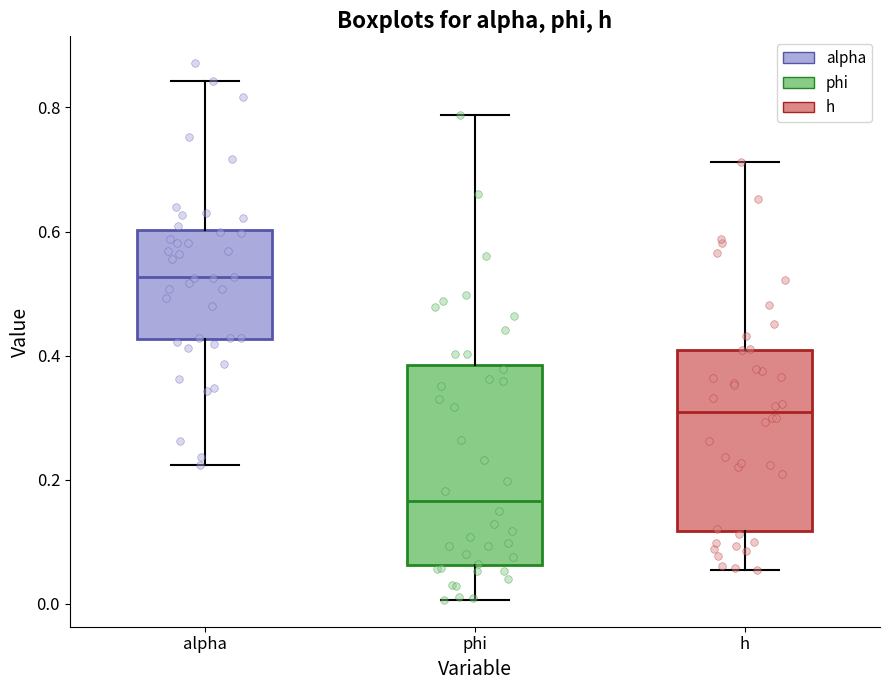

Reading left to right, transcribe this box plot: for each box, give where its median line is, the range the box spans, and where its two whiskers end, as read against the y-axis. The values are not printed on the chart, so give them approximately, as read against the axis.

alpha: median 0.52, box 0.42 to 0.60, whiskers 0.22 to 0.84
phi: median 0.16, box 0.06 to 0.38, whiskers 0.00 to 0.78
h: median 0.30, box 0.12 to 0.40, whiskers 0.06 to 0.72